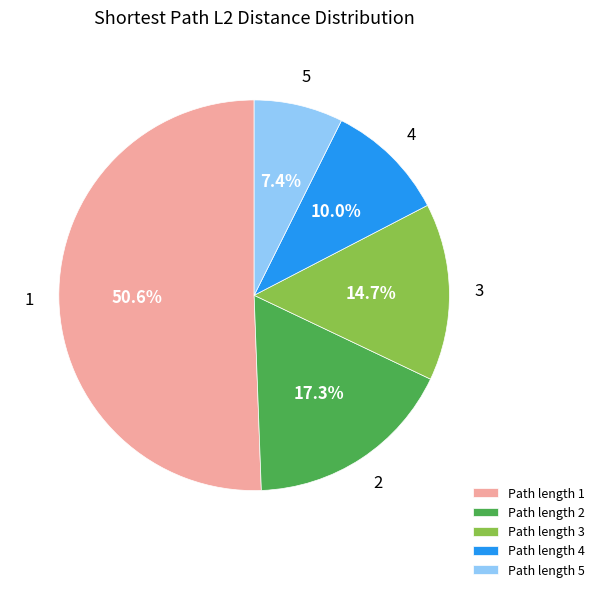

Does Path length 1 represent more than half of the total?

Yes